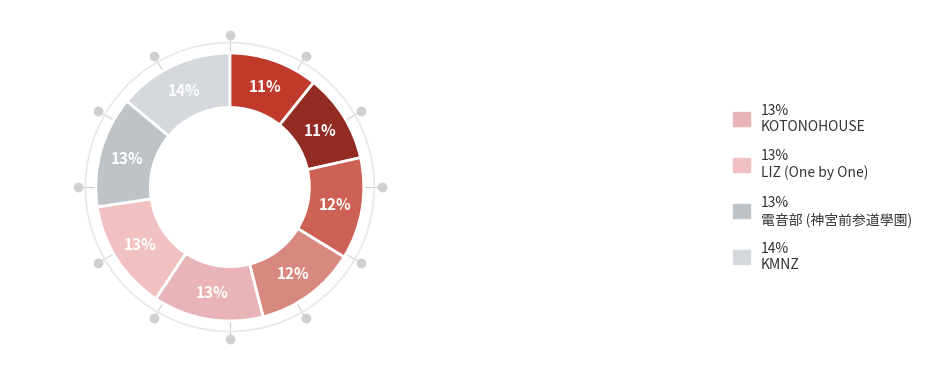

How many slices are in this pie chart?

8